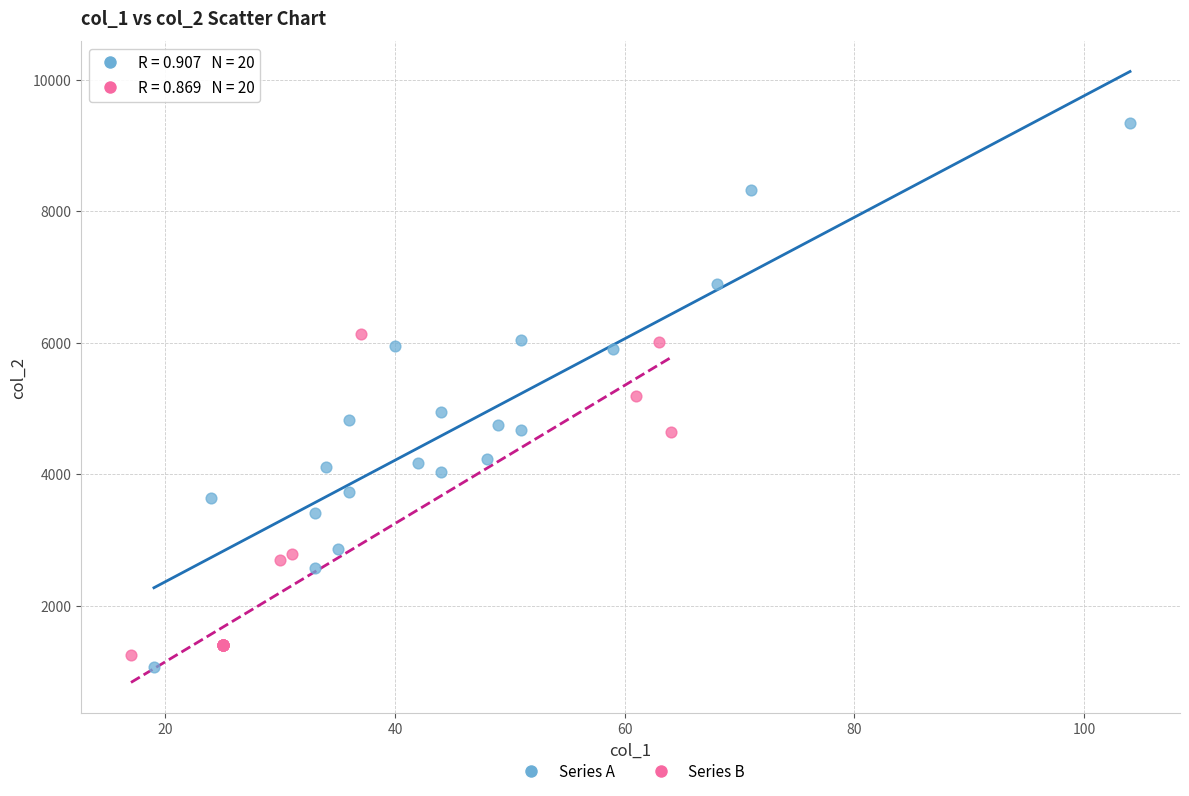

What are all the series names shown in the legend?

Series A, Series B